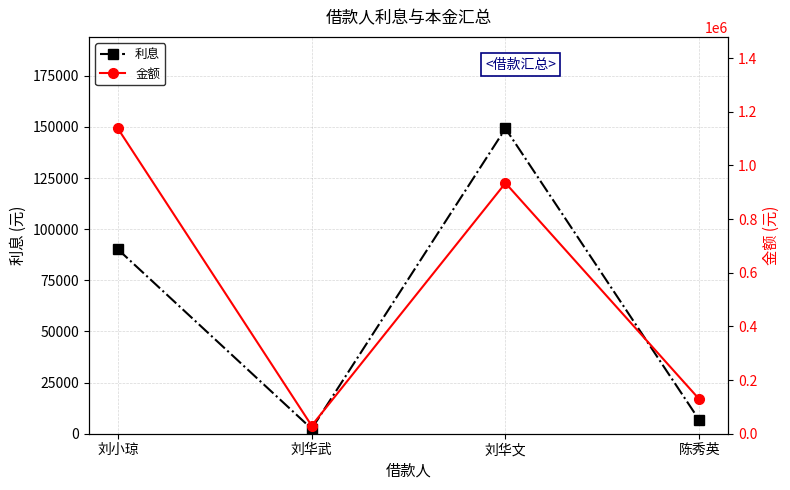

What is the label of the 3rd point from the right?

刘华武